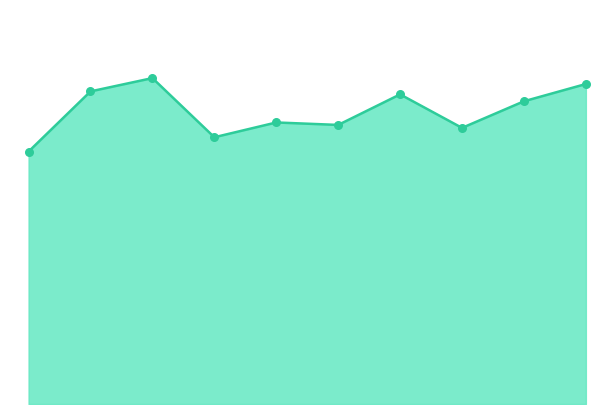

Is this an area chart (filled region under the line)?

Yes